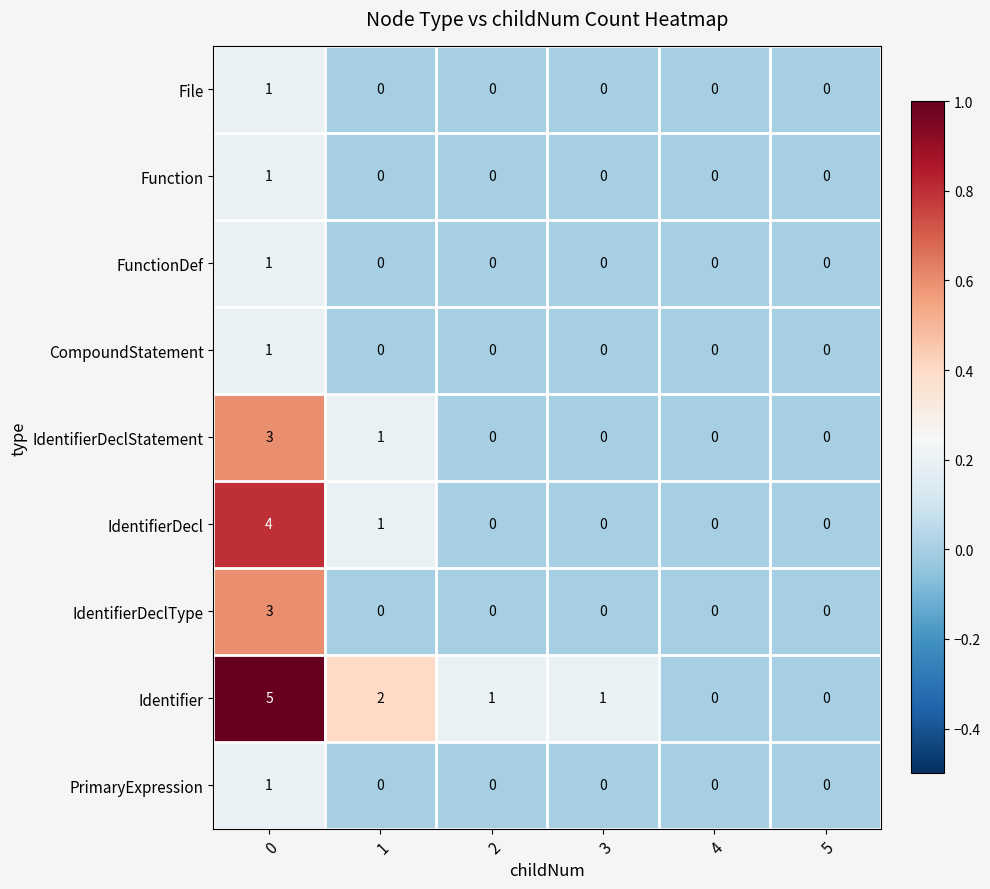

What is the difference between the maximum and minimum values in the Identifier series?

5